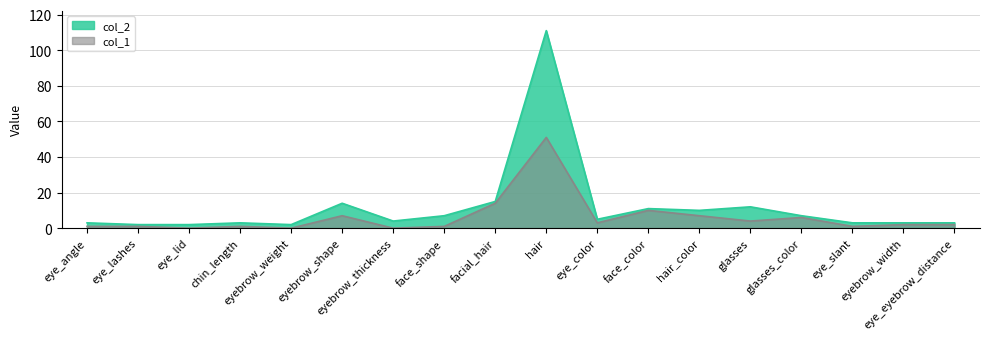

At which label does col_2 first exceed 5?

eyebrow_shape